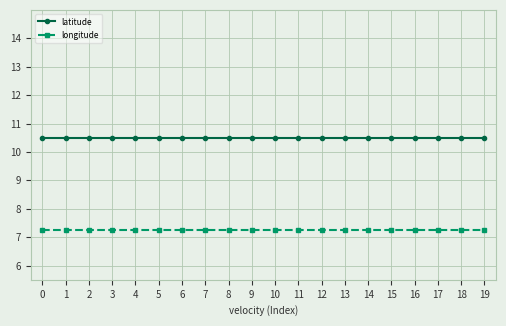

At how many categories does at least one series exceed 9?

20